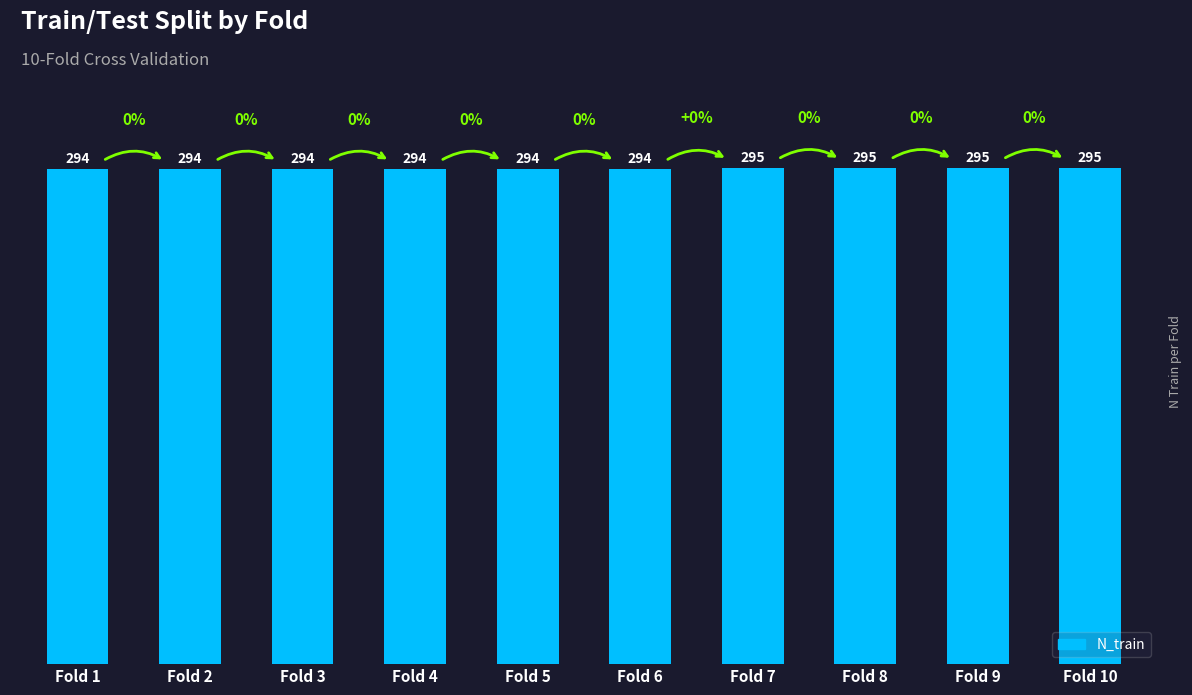

The value at Fold 2 is 60. True or false?

False